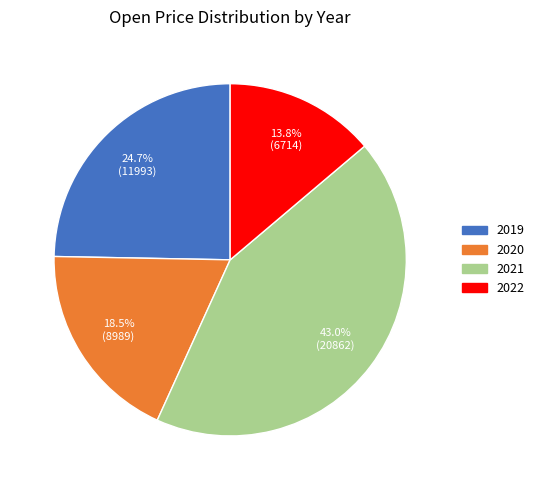

Is there any slice that represents more than half of the pie?

No